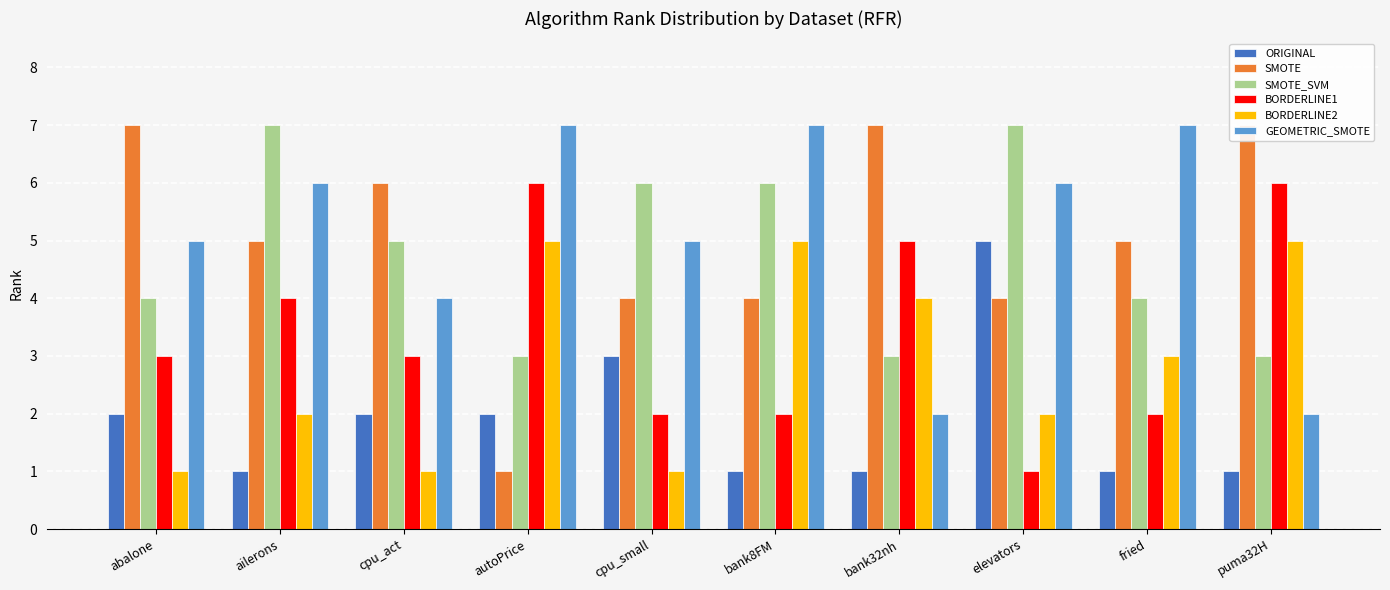

What is the sum of the GEOMETRIC_SMOTE values at cpu_act and bank8FM?

11